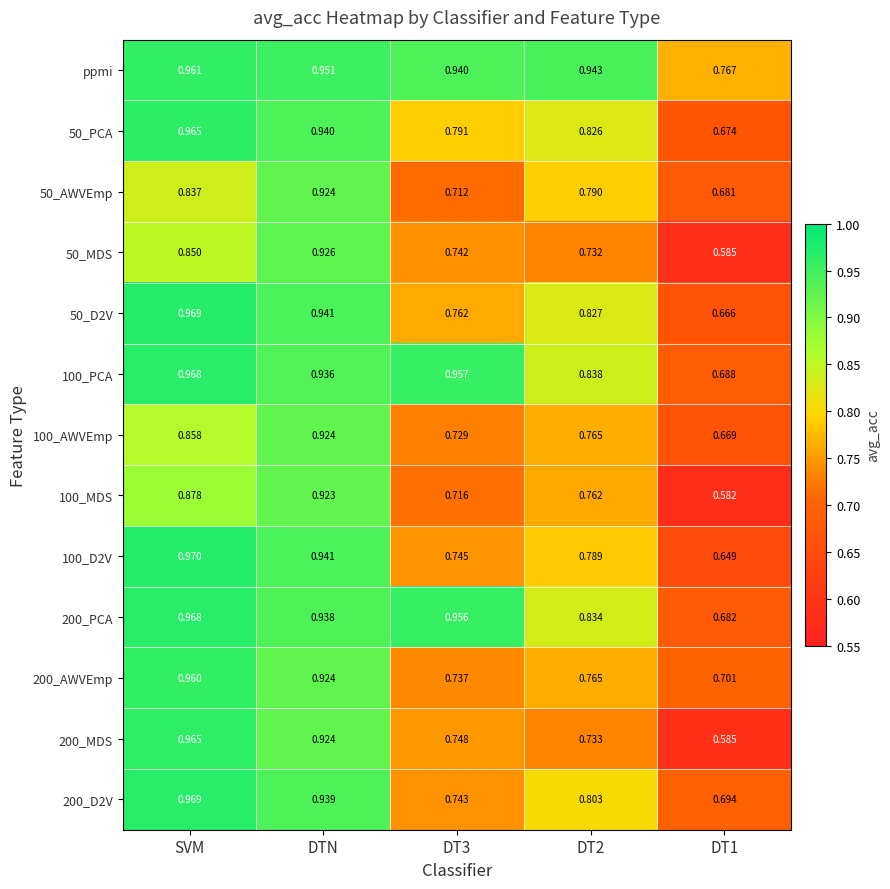

Is the value of 200_MDS at DT3 greater than the value of 50_PCA at SVM?

No